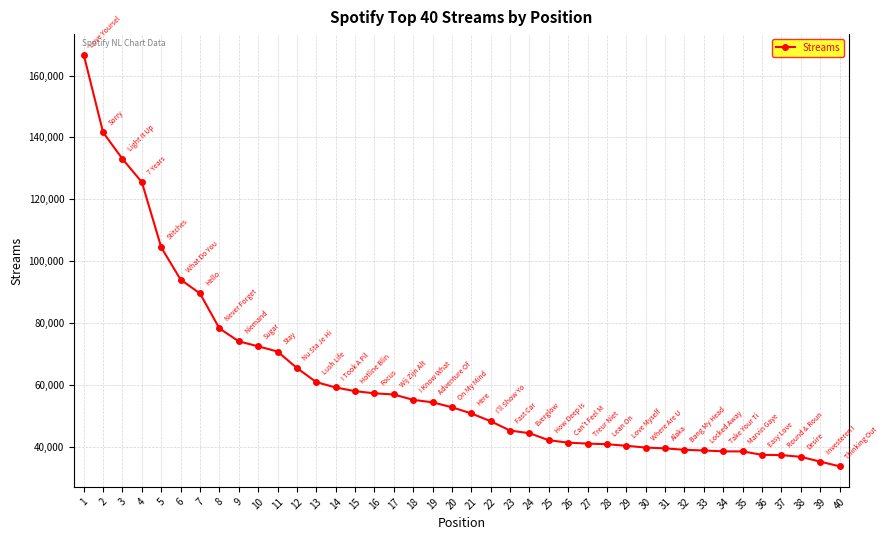

What value does the data have at 33, to the nearest 100?

38900